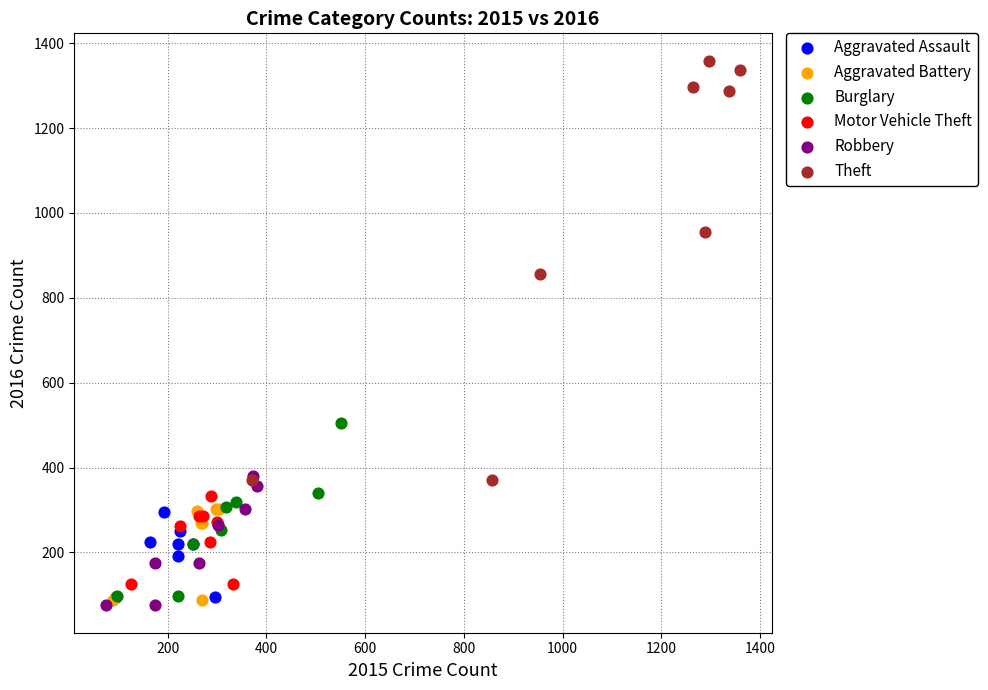

Which series contains the highest Y value?

Theft